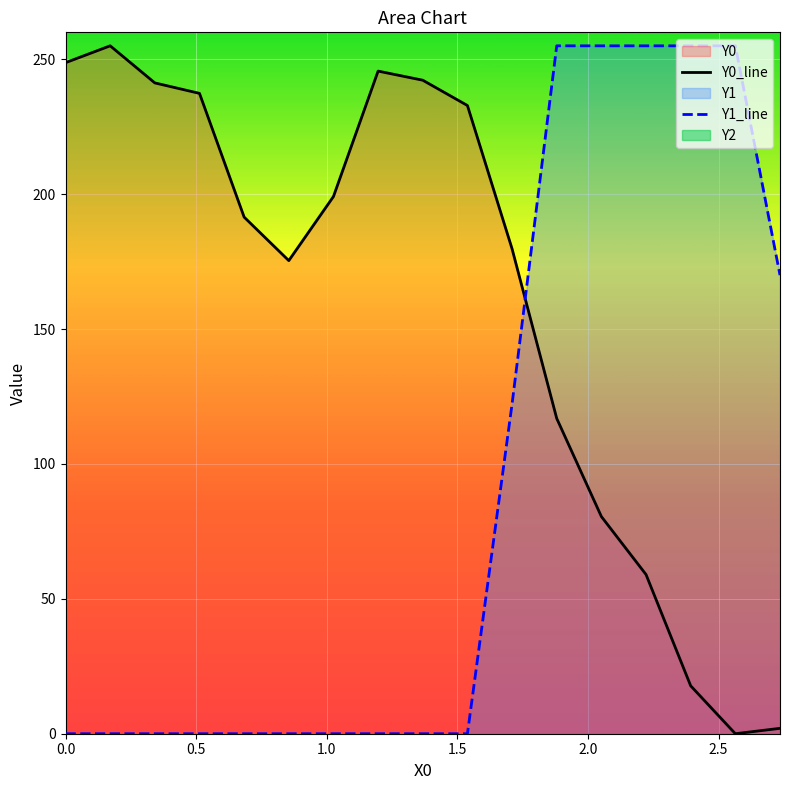

In Y0_line, how many points are higher than both neighbors (excluding endpoints)?

2